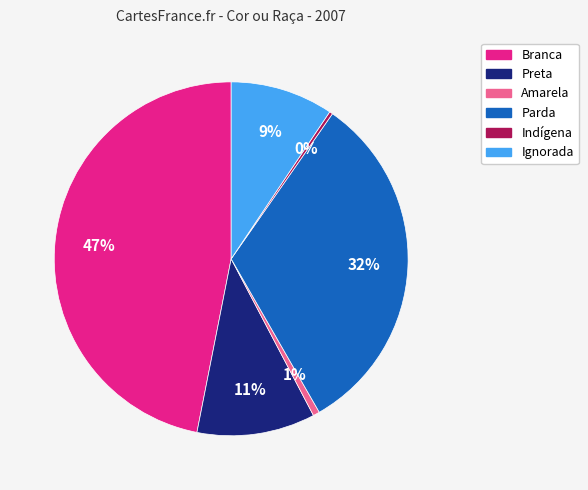

Is the sum of Amarela and Ignorada greater than half?

No